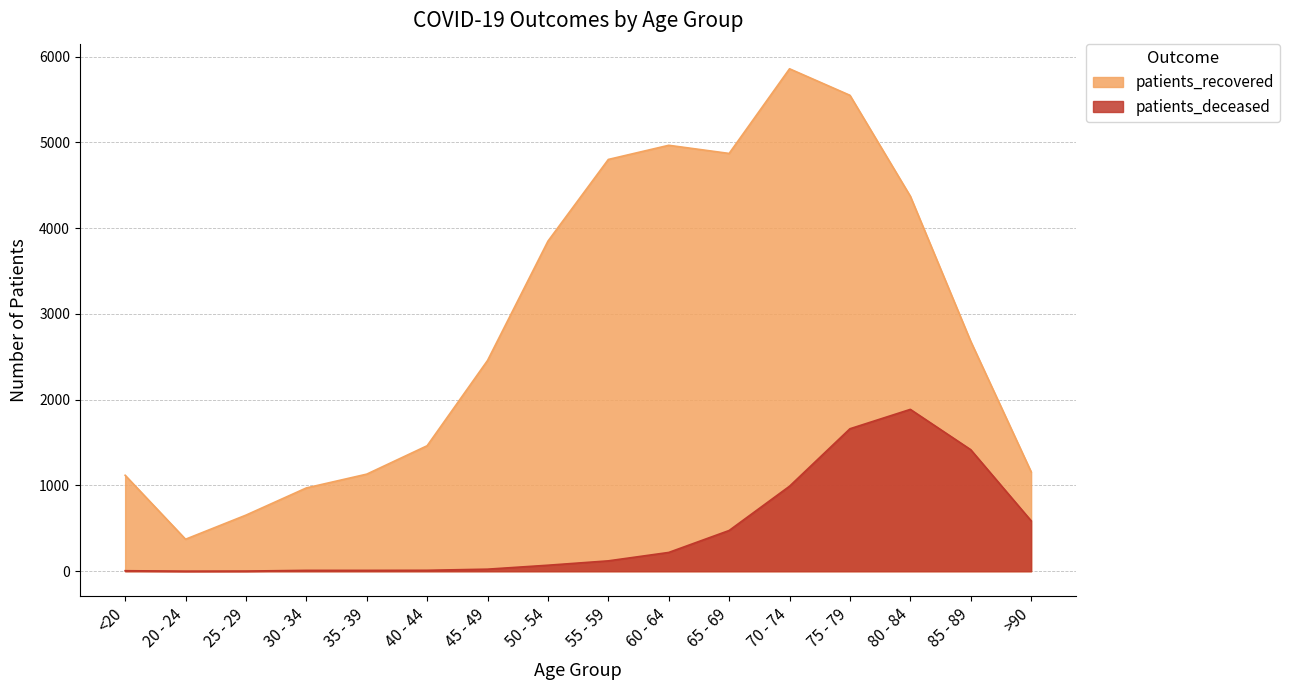

How many data points in patients_deceased are above 121?

7